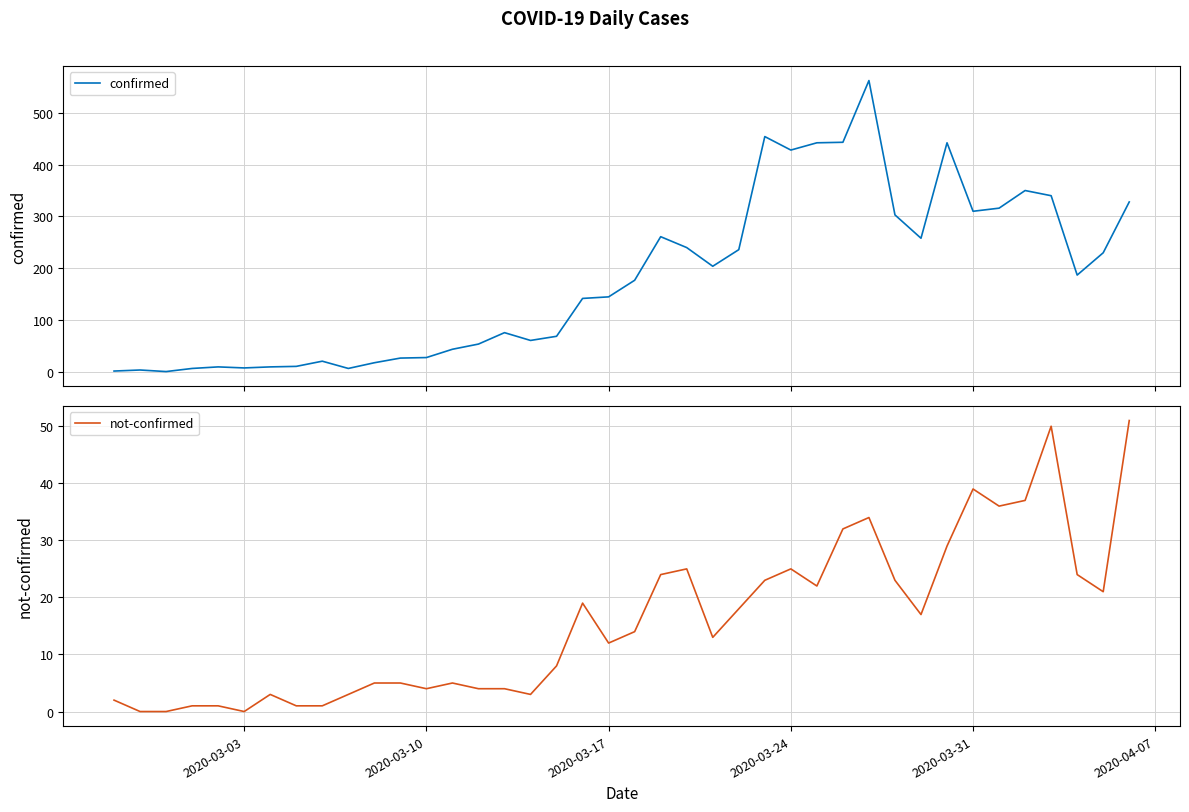

Rank the series by their average value, from highest to lowest.

confirmed, not-confirmed